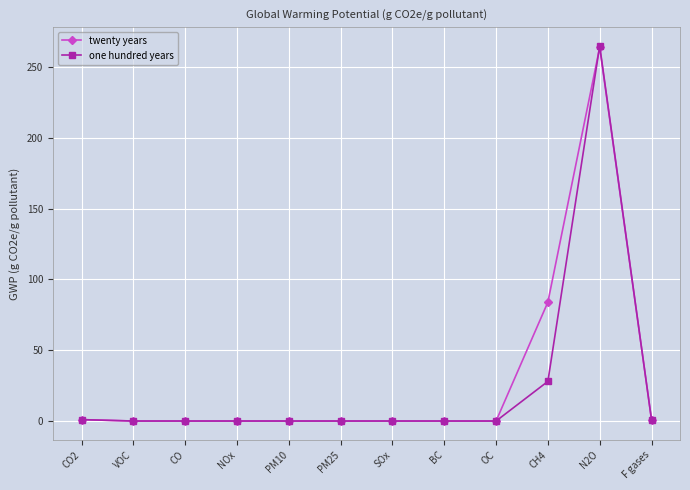

How many series are shown in this chart?

2